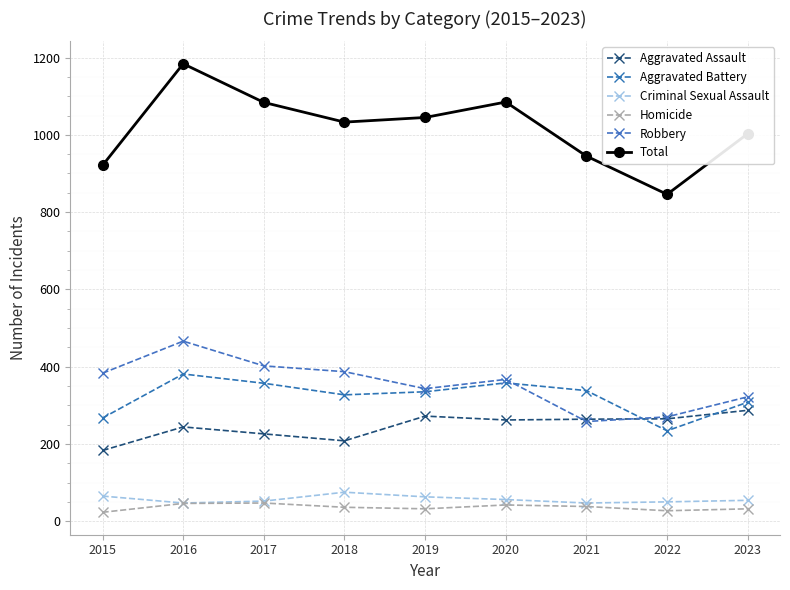

Between 2018 and 2019, which series saw the biggest shift?

Aggravated Assault